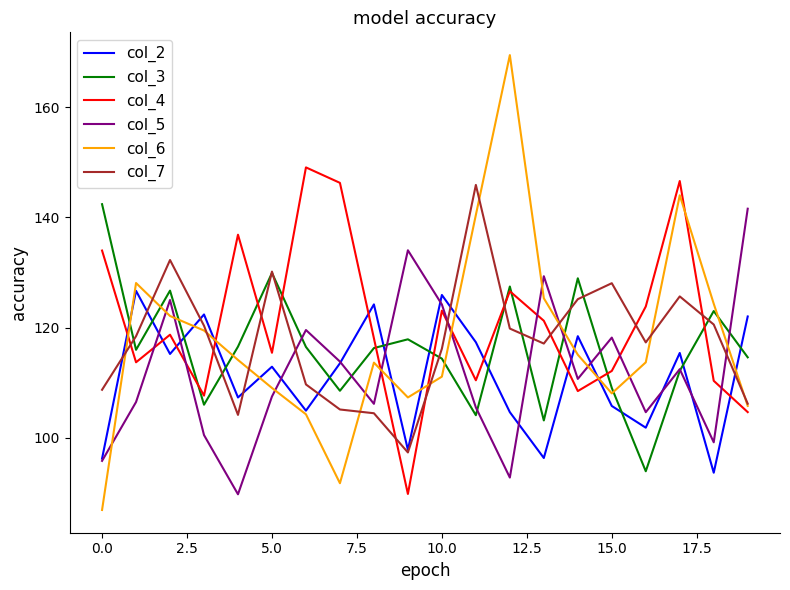

Which series has the largest total across all categories?

col_4